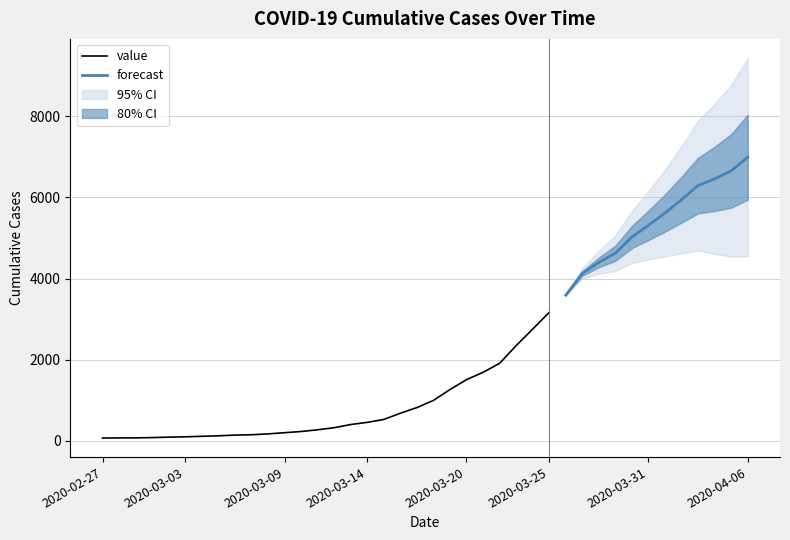

What is the maximum value shown in the chart?

6995